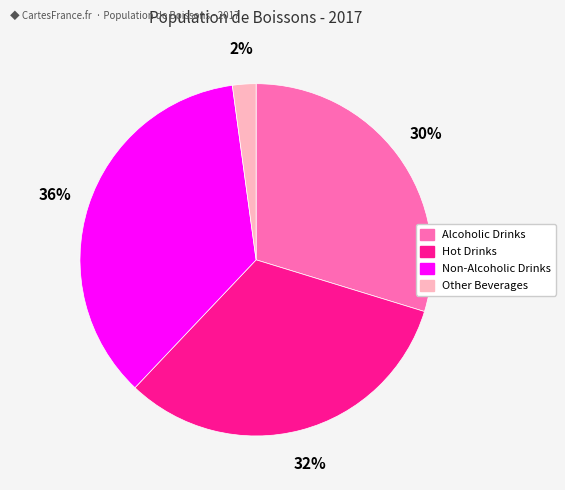

Is Other Beverages the majority of the pie?

No